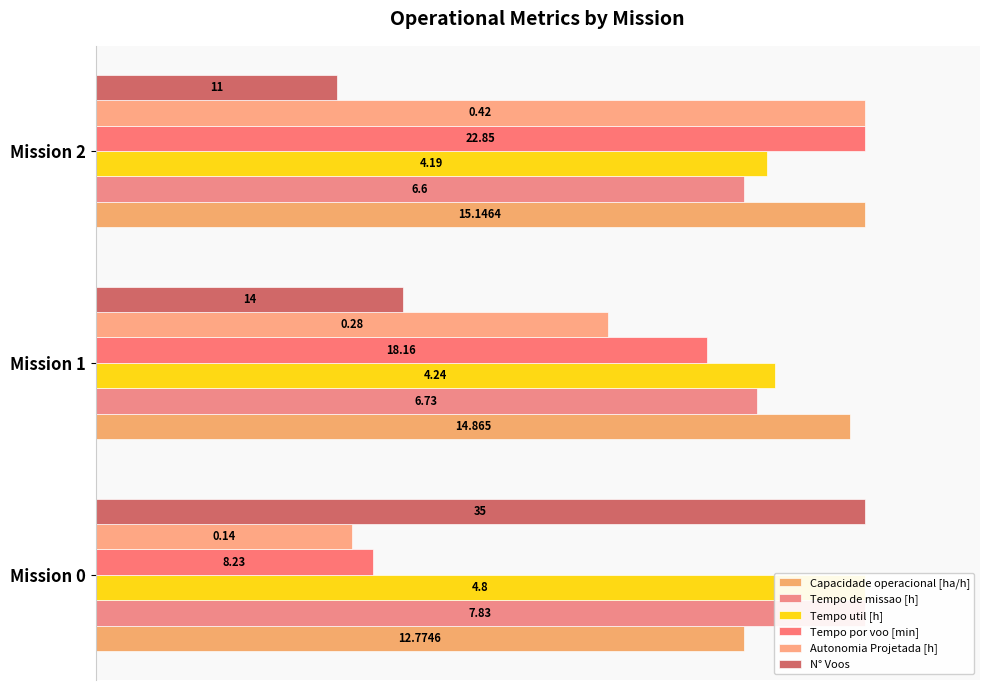

The Tempo util [h] series shows 0.3 at Mission 2. True or false?

False